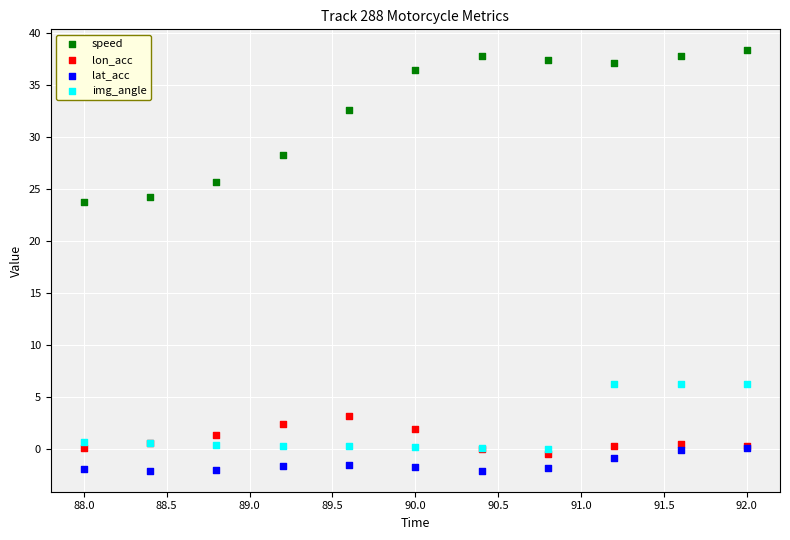

In the speed series, what Y value is closest to 31?

32.6